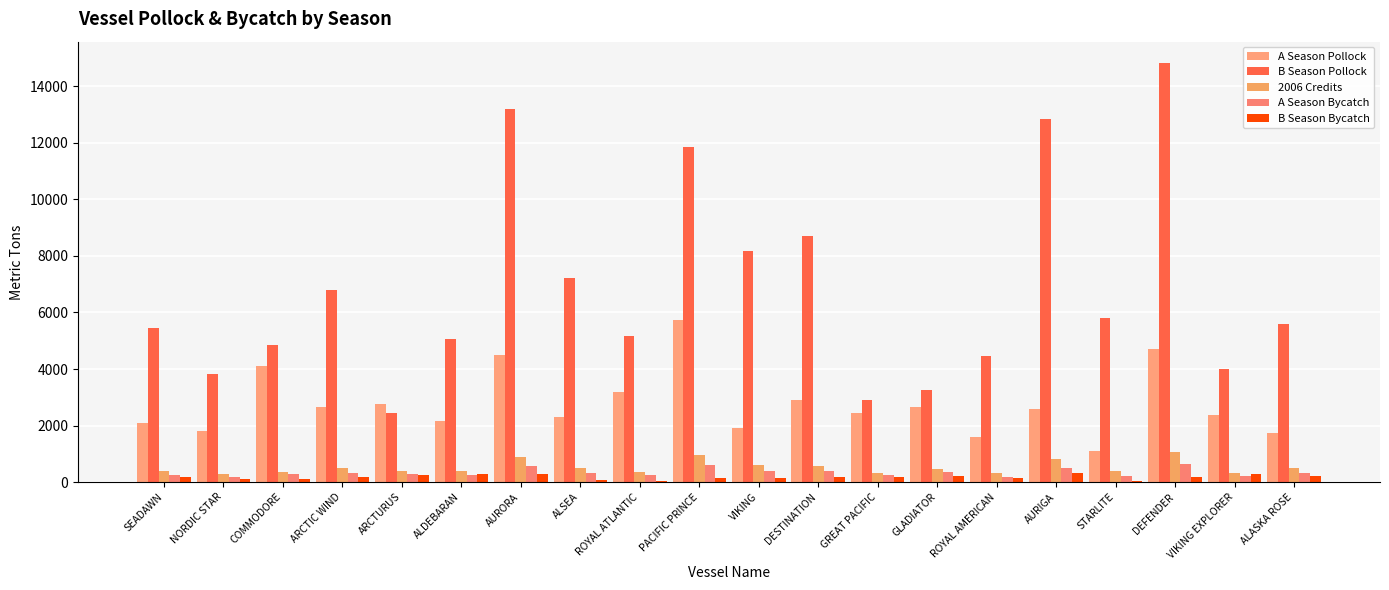

Reading left to right, extract all data points from this chart.

A Season Pollock: 2099.4	1793.4	4110.1	2649.5	2773.8	2143.1	4505.5	2290.7	3179.5	5732.1	1899.6	2910.7	2458.2	2651.3	1583.7	2572.0	1088.2	4709.0	2380.5	1724.6
B Season Pollock: 5450.3	3836.6	4846.6	6790.2	2444.8	5050.8	13216.6	7215.2	5178.7	11849.3	8179.6	8692.2	2903.9	3255.3	4456.3	12848.8	5807.4	14840.6	3990.8	5602.1
2006 Credits: 396.0	278.0	345.0	491.0	381.0	402.0	901.0	495.0	354.0	947.0	601.0	573.0	323.0	465.0	327.0	827.0	390.0	1047.0	321.0	488.0
A Season Bycatch: 234.0	172.0	269.0	337.0	302.0	258.0	560.0	311.0	235.0	609.0	390.0	396.0	237.0	344.0	183.0	502.0	226.0	653.0	211.0	324.0
B Season Bycatch: 162.0	106.0	103.0	187.0	263.0	268.0	279.0	55.0	45.0	141.0	134.0	174.0	168.0	216.0	150.0	325.0	50.0	192.0	277.0	198.0